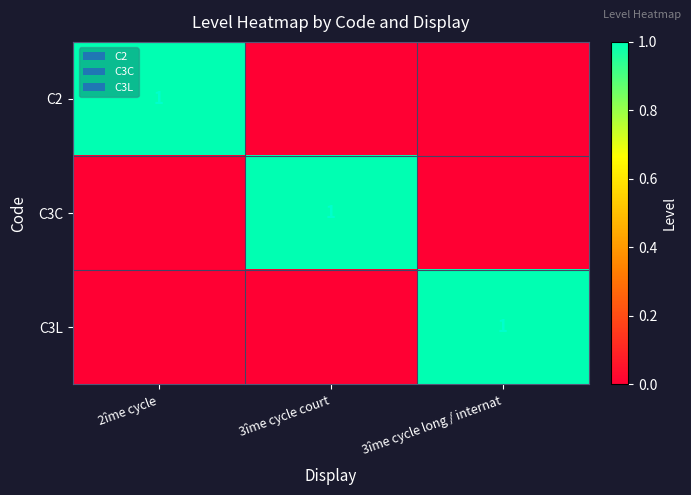

The value of C3L at 3îme cycle long / internat is 1. True or false?

True